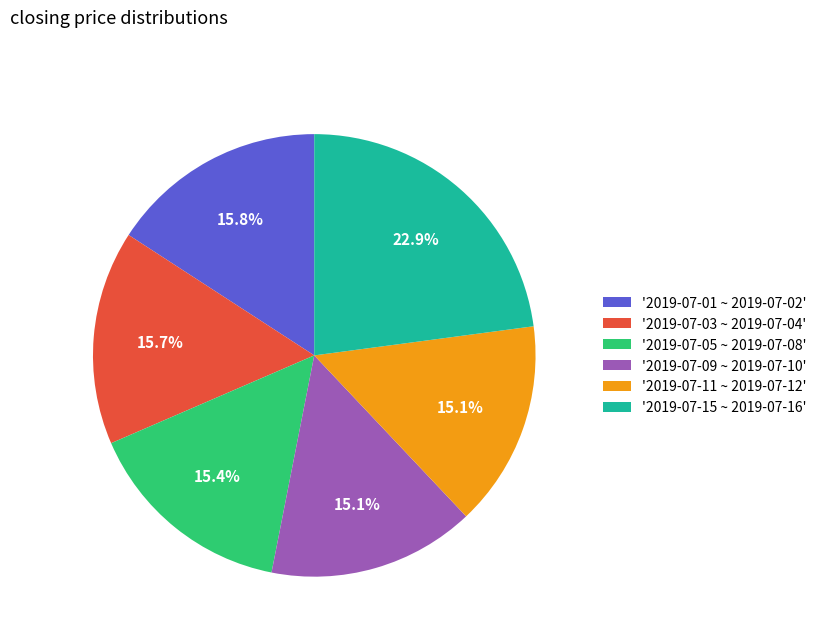

Which category has the biggest portion of the pie?

'2019-07-15 ~ 2019-07-16'